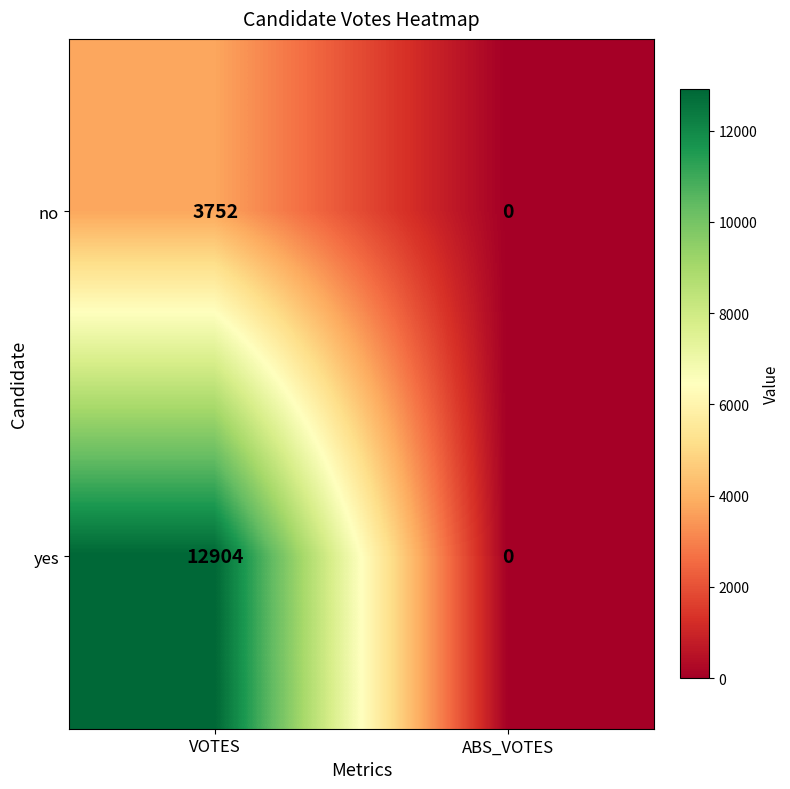

Reading right to left, list all the values displayed in this chart.

no: ABS_VOTES=0	VOTES=3752
yes: ABS_VOTES=0	VOTES=12904